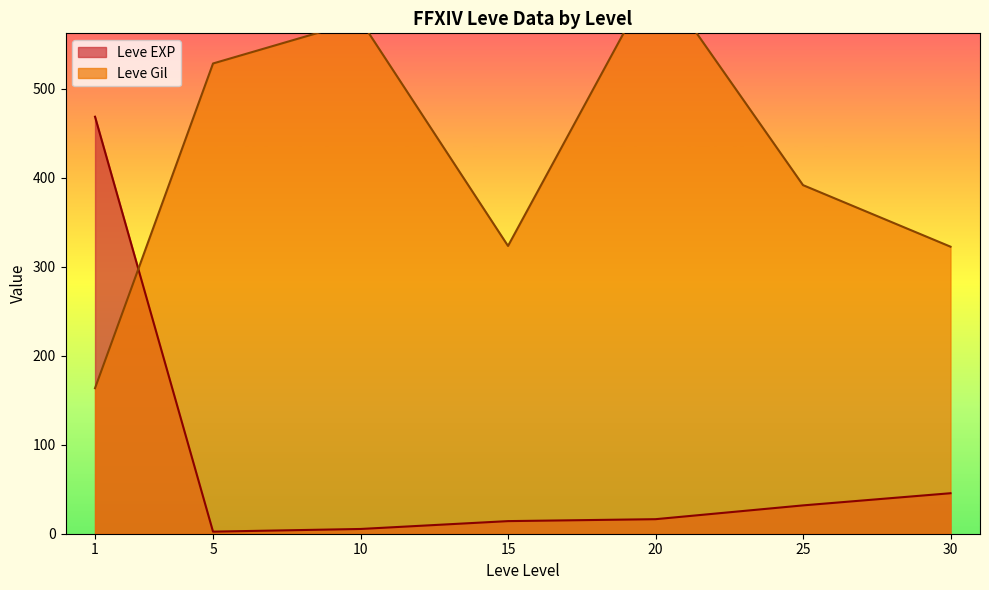

List the series in order of their peak value, lowest first.

Leve EXP, Leve Gil